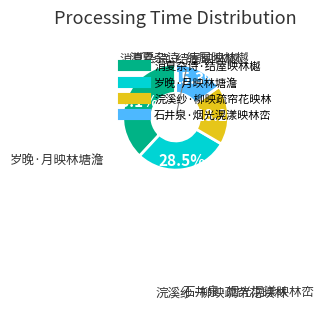

Do 石井泉·烟光滉漾映林峦 and 消夏杂诗·结屋映林樾 together represent more than half of the pie?

Yes